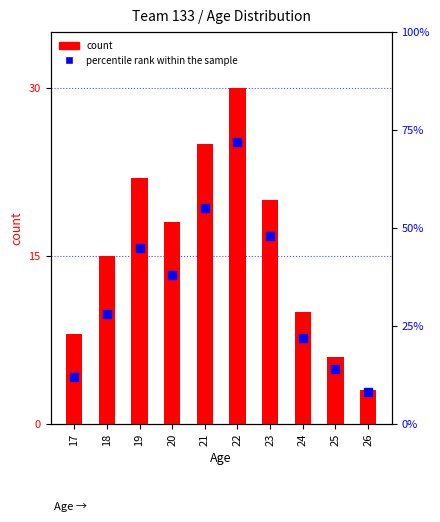

Which series contains the lowest Y value?

count